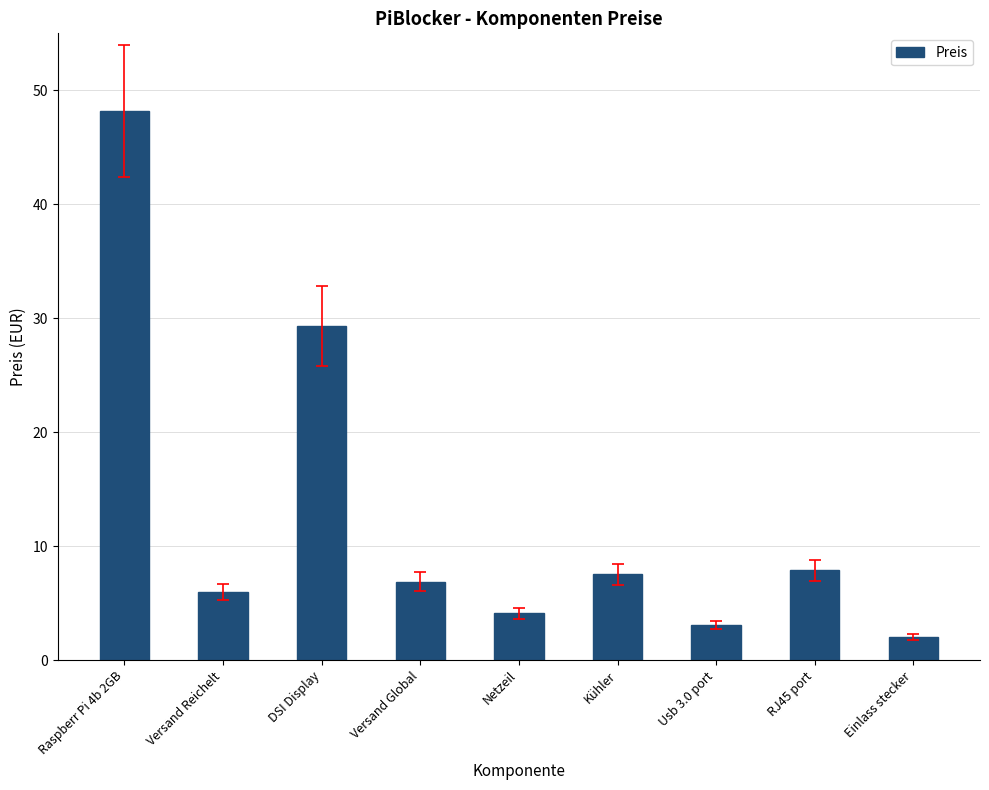

What is the maximum value shown in the chart?

48.2